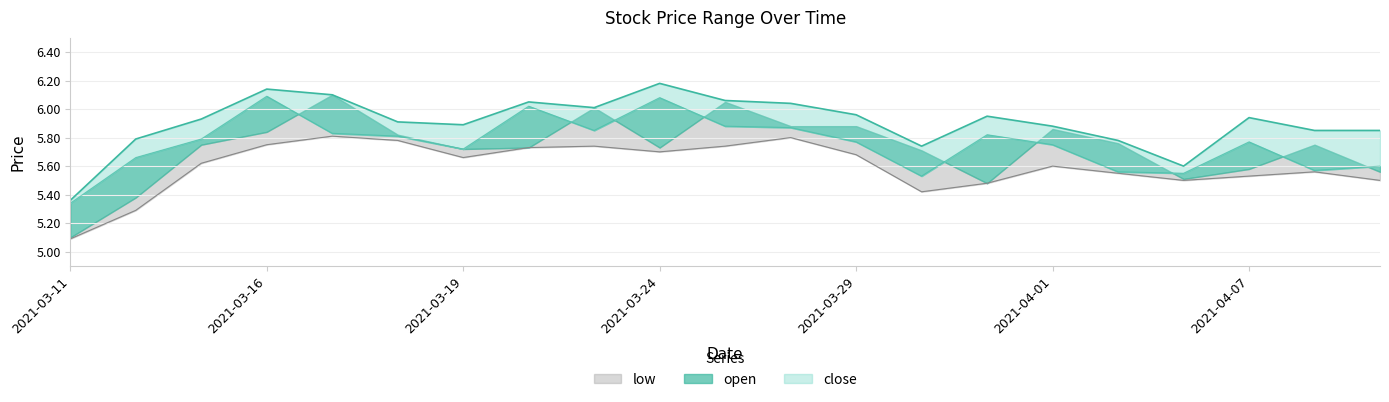

What is the change in value from 8 to 19?

-0.2